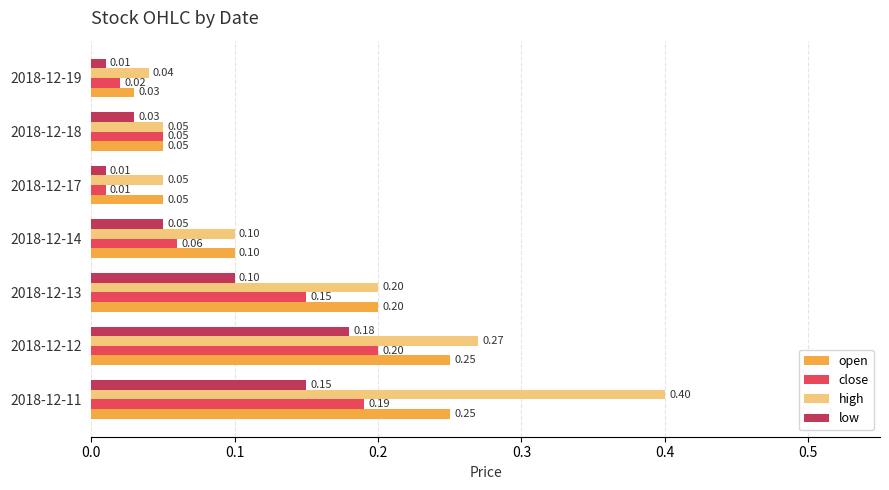

Rank the series by their average value, from highest to lowest.

high, open, close, low